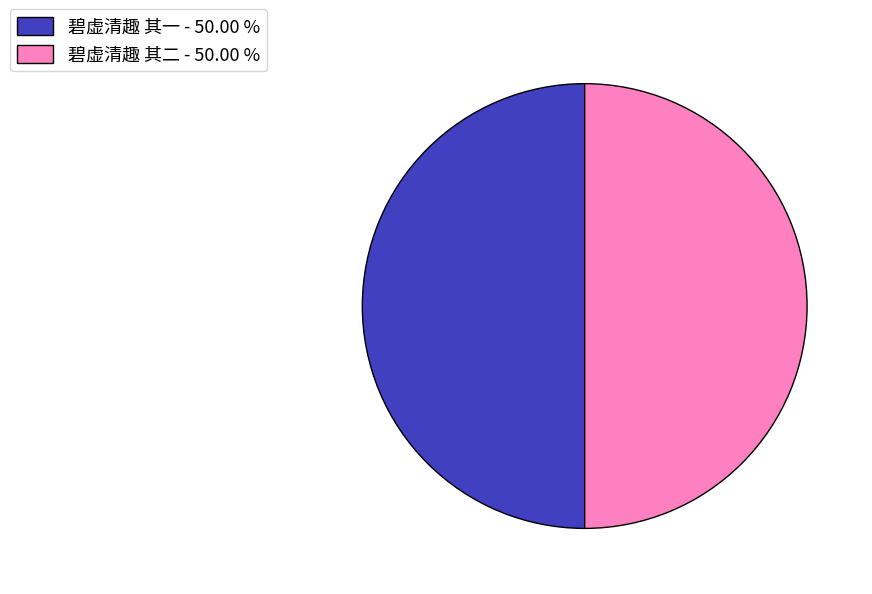

The 碧虚清趣 其二 slice represents 44% of the pie. True or false?

False